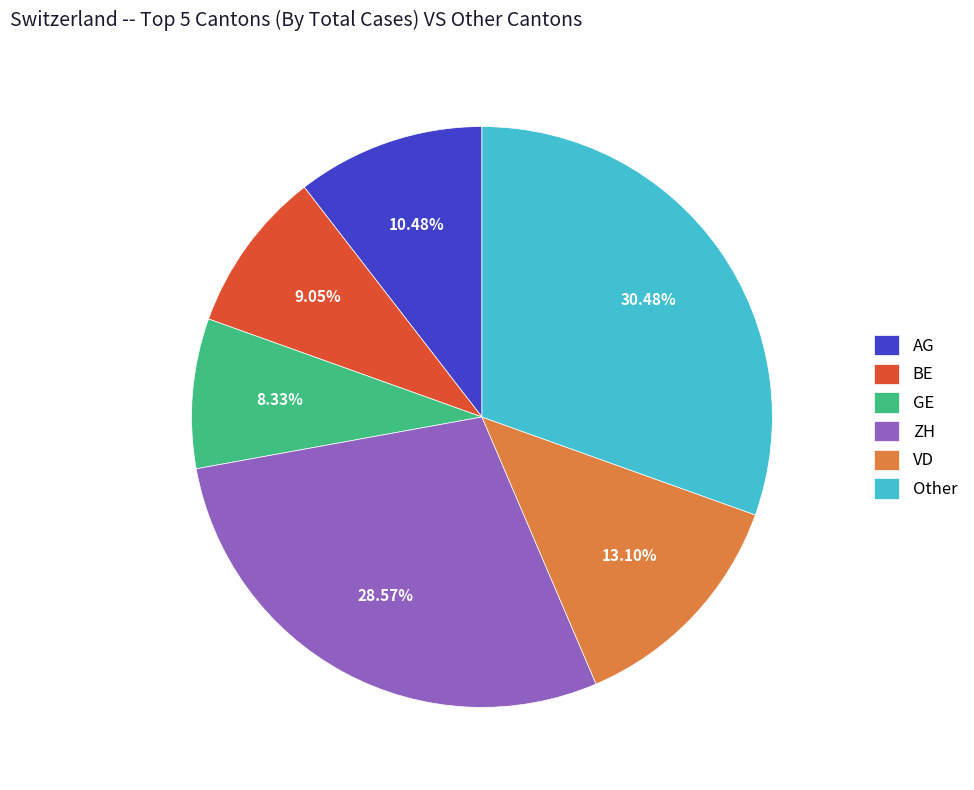

Which slice is the largest?

Other